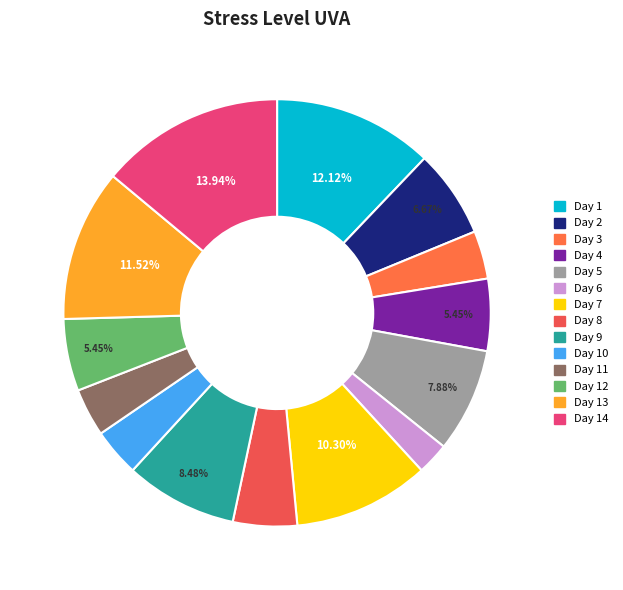

Count the number of slices in the pie.

14